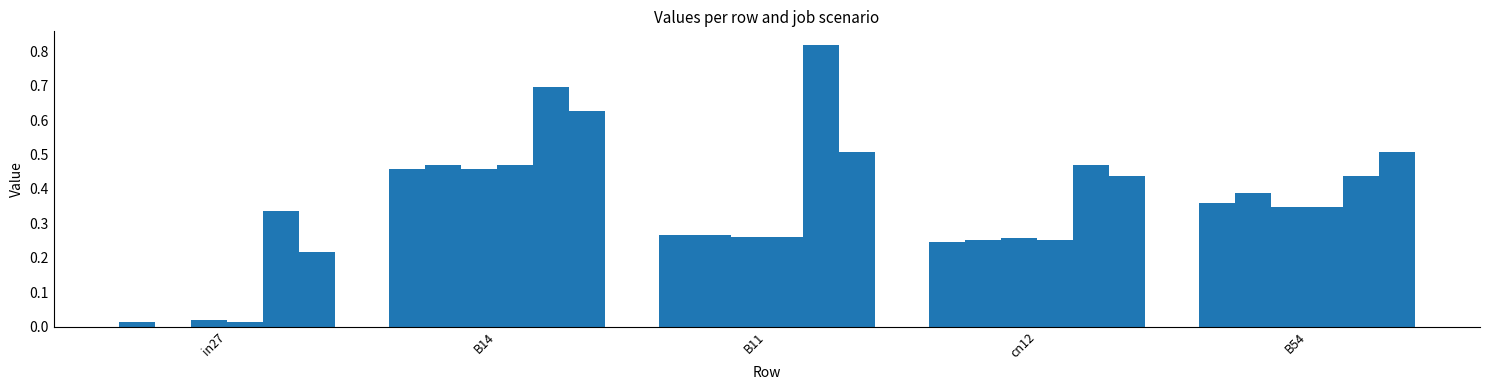

Which has a higher value, in27 or B11?

B11